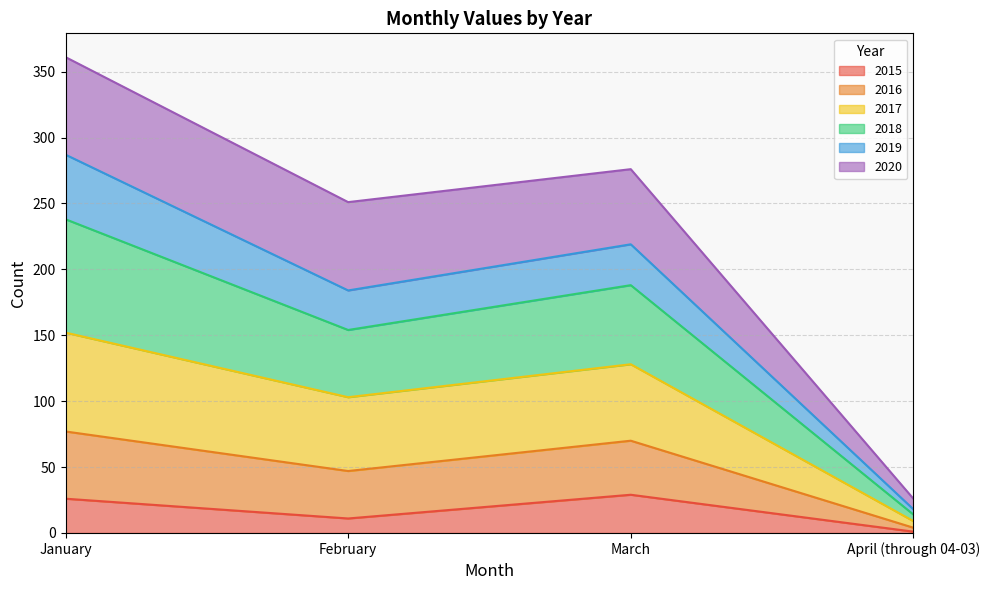

What is the difference between the highest and lowest values at February?

240